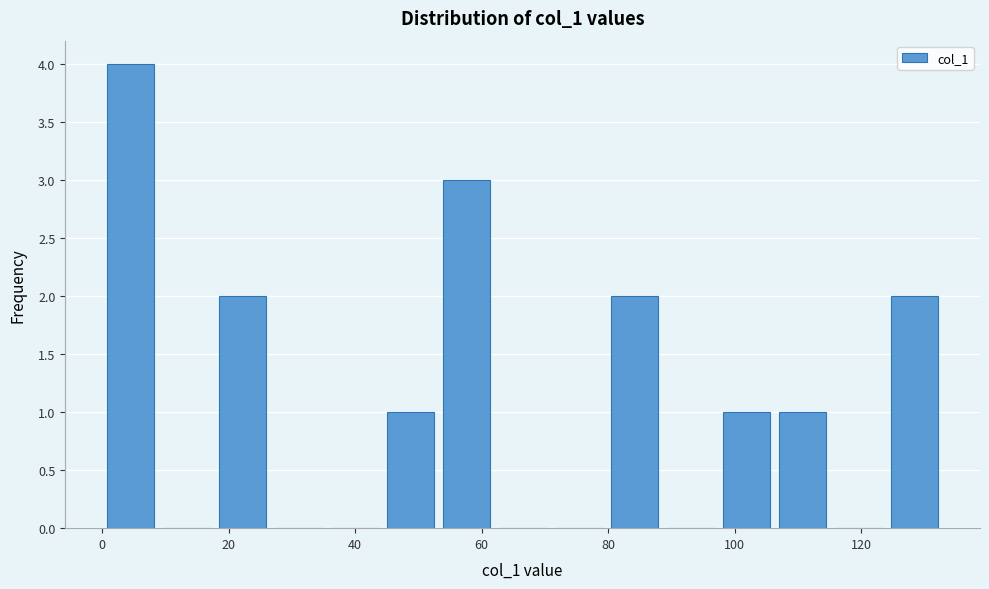

How tall is the bar that spans 0 to 10 on the x-axis? Neither the bar edges nor the heights are printed on the chart, so give them approximately, as read against the axes.

4